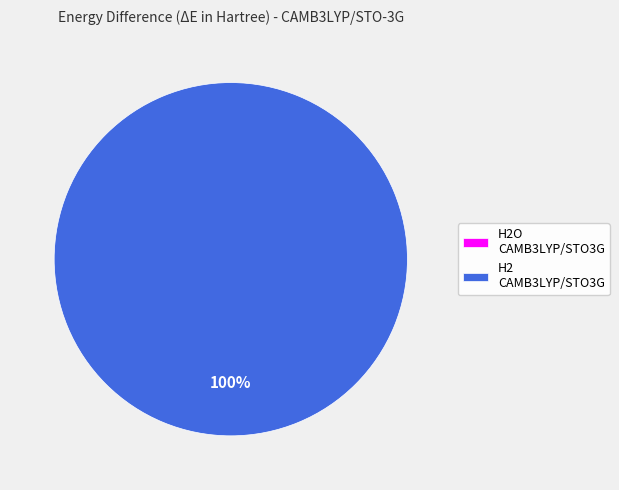

Count the number of slices in the pie.

2